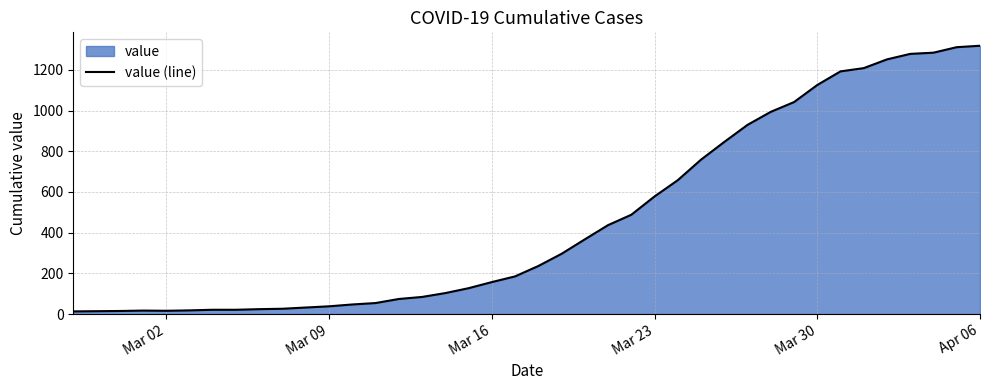

How many values exceed 236?

19